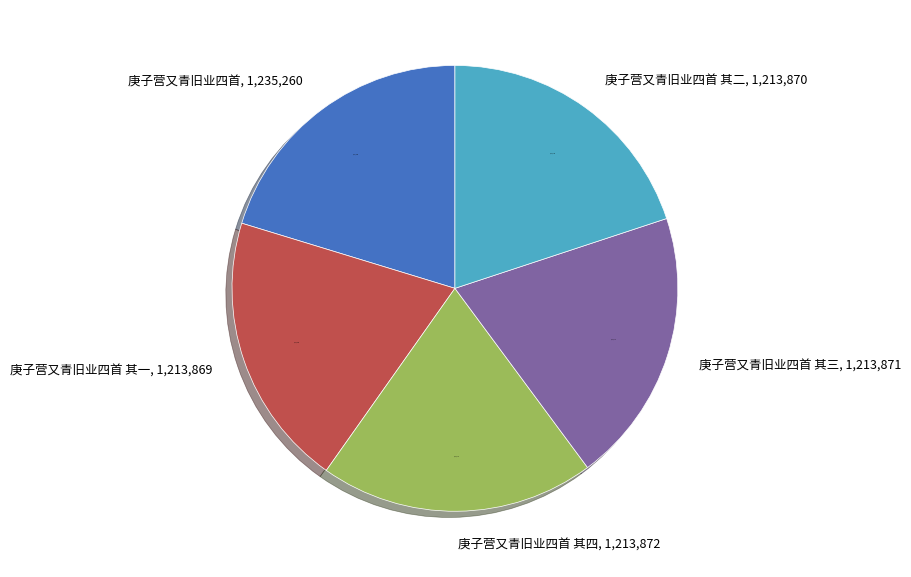

Is it true that 庚子营又青旧业四首 其一 is 20% of the pie?

True